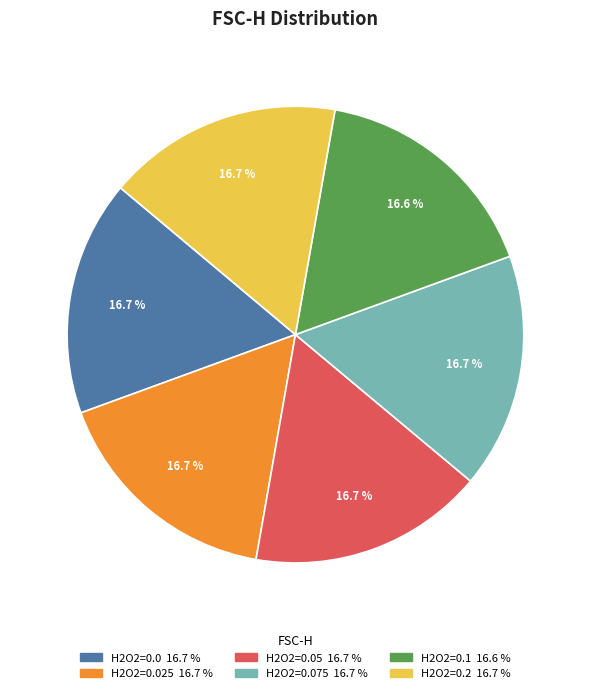

Is there a majority slice in this chart?

No